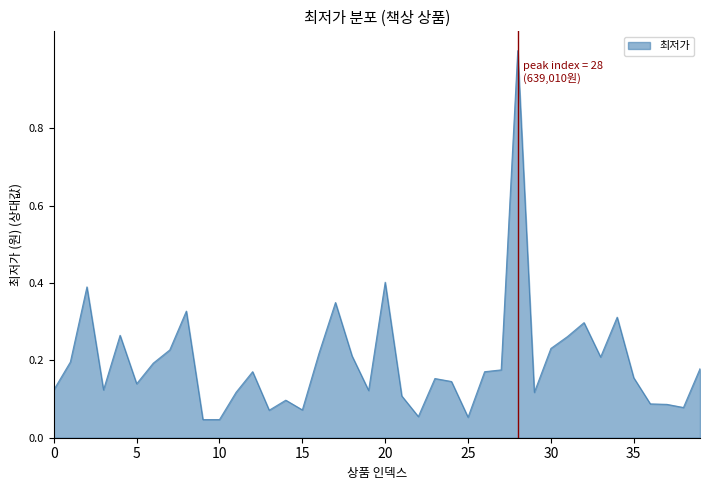

What is the greatest value displayed?

1.0